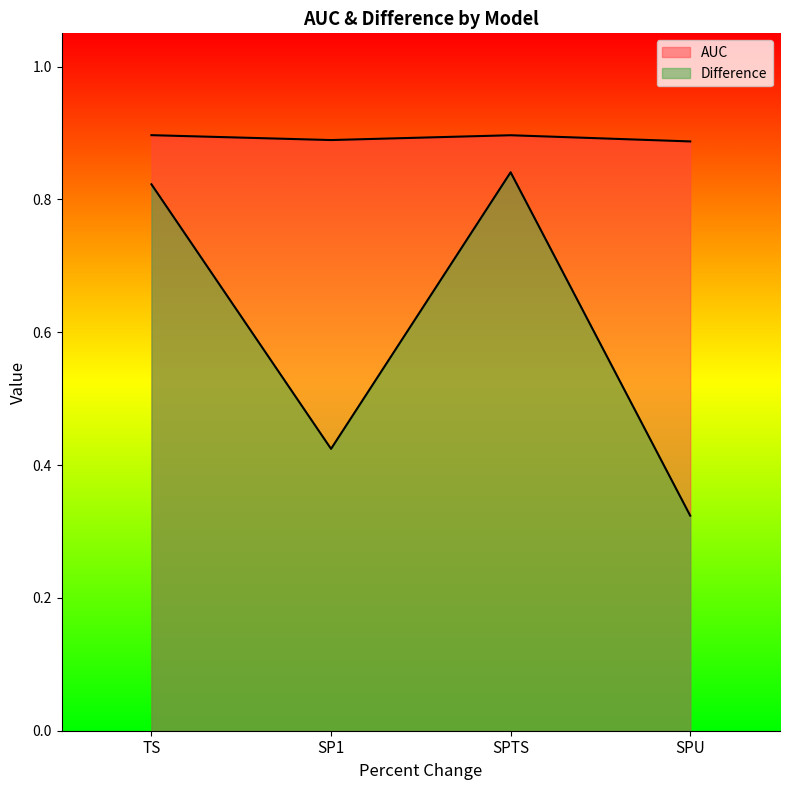

How many lines are shown in the chart?

2